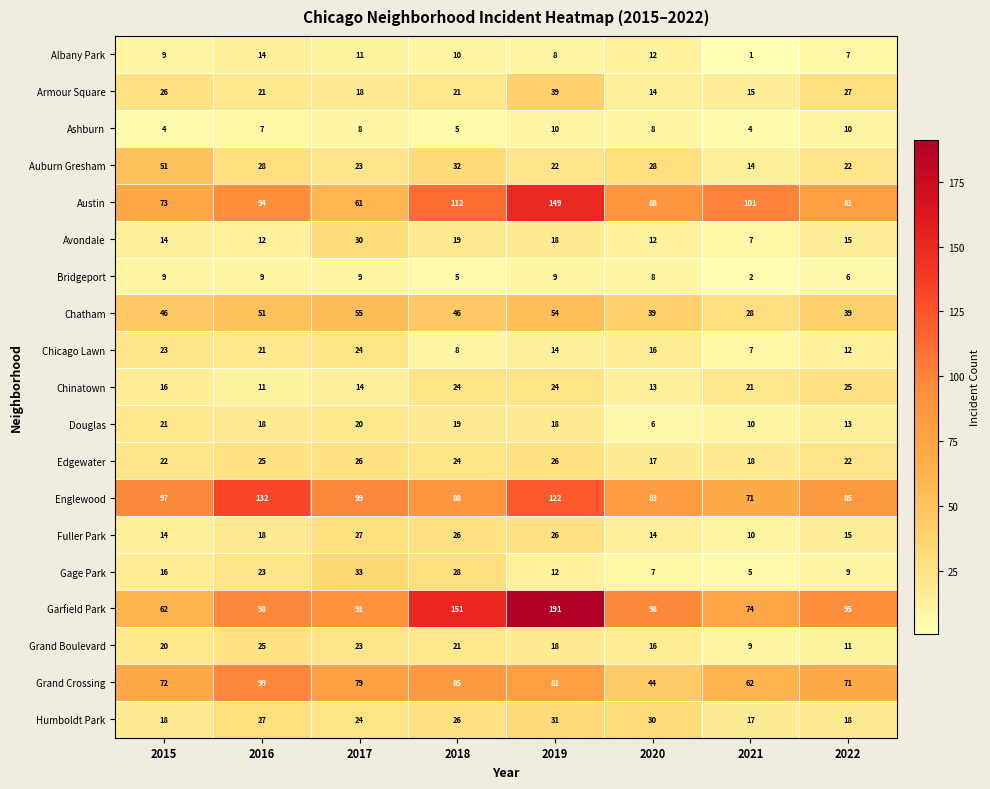

At how many categories does at least one series exceed 42?

8